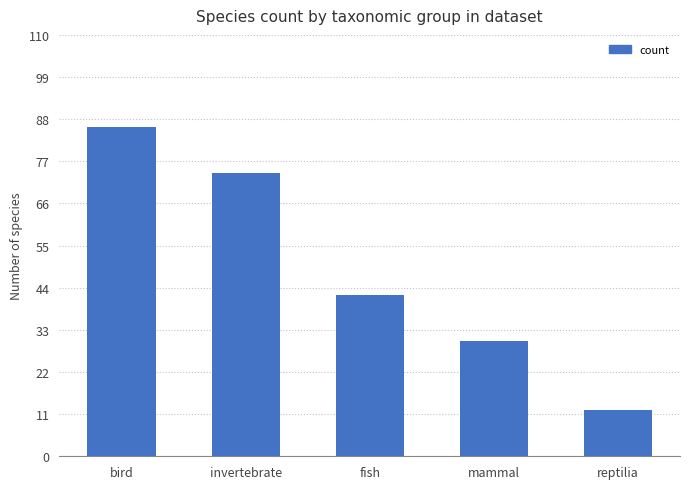

What is the ratio of the value at invertebrate to the value at fish?

1.8